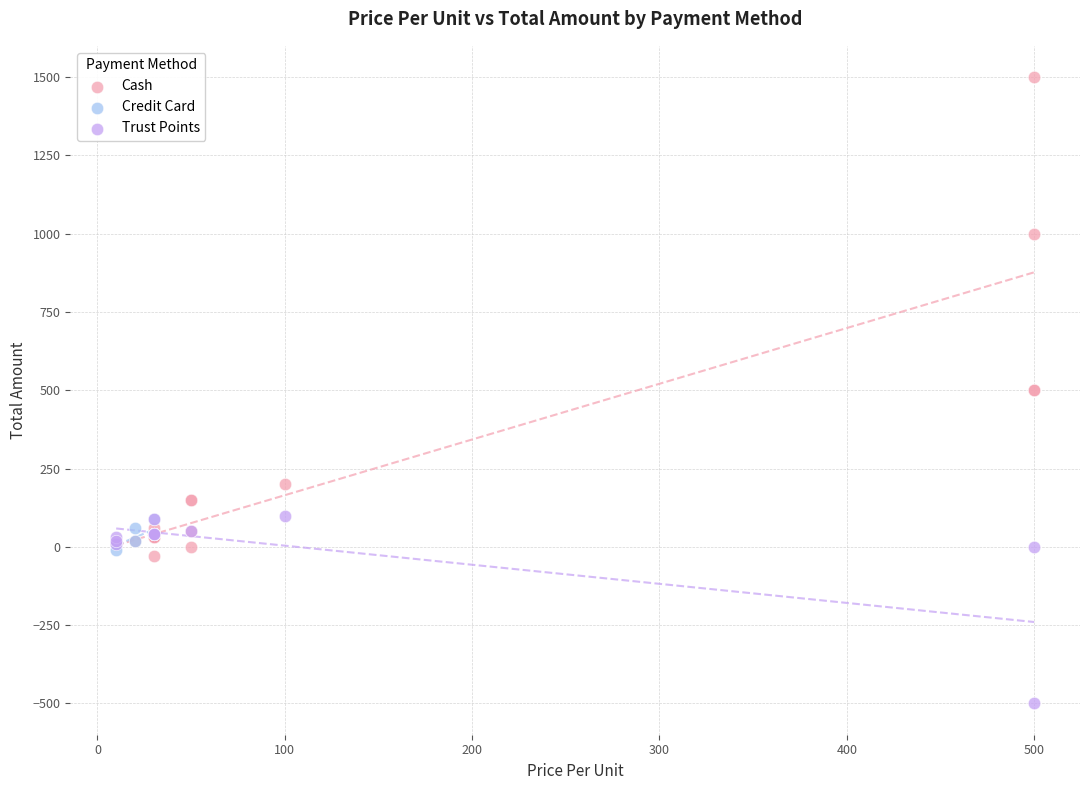

Which series contains the lowest Y value?

Trust Points